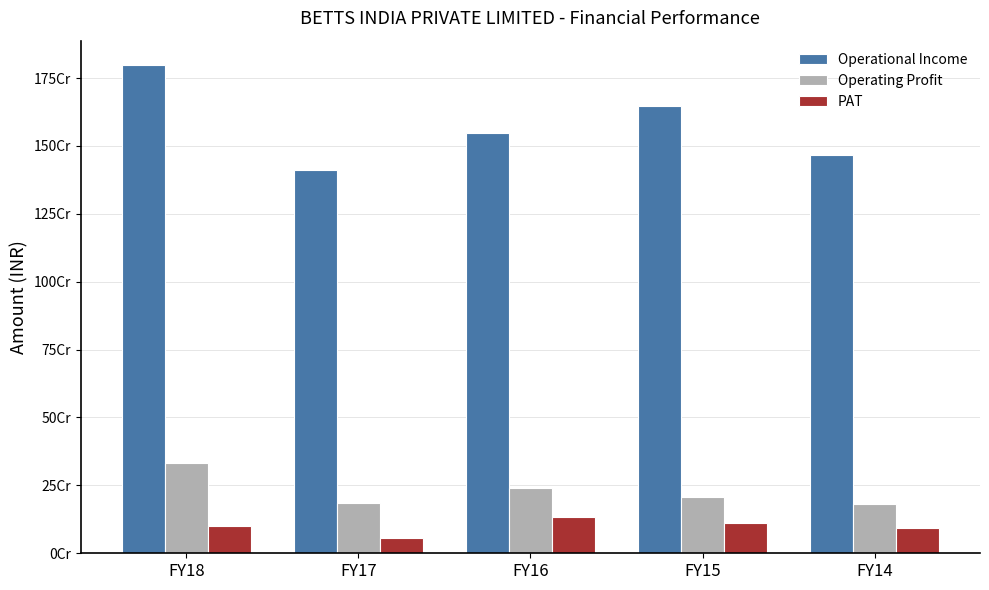

Which series changed the most between FY17 and FY14?

Operational Income